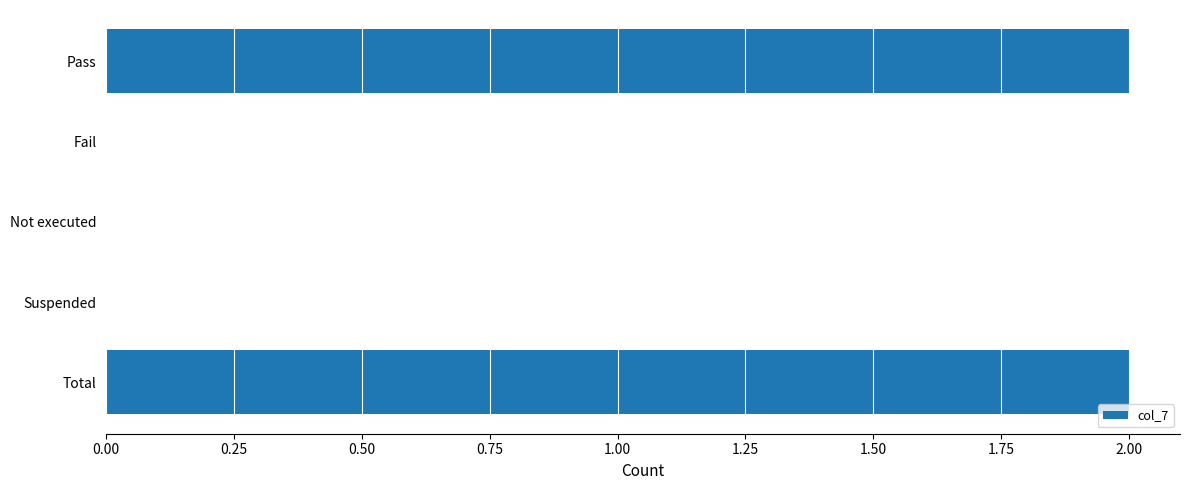

Are the bars horizontal?

Yes